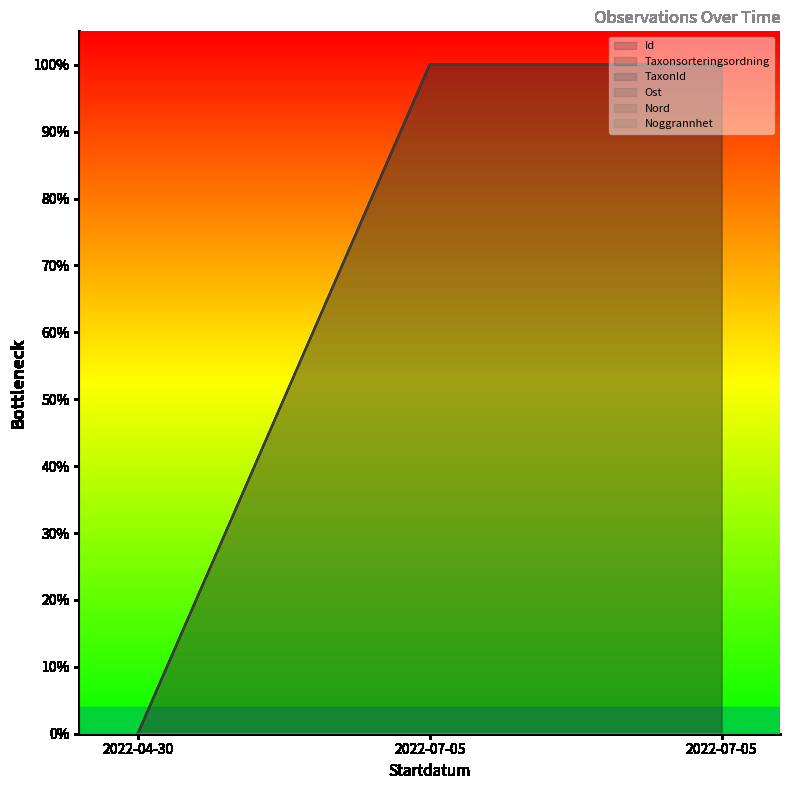

Reading left to right, what are all the values shown in this chart?

Id: 0.0	1.0	1.0
Taxonsorteringsordning: 0.0	1.0	1.0
TaxonId: 0.0	1.0	1.0